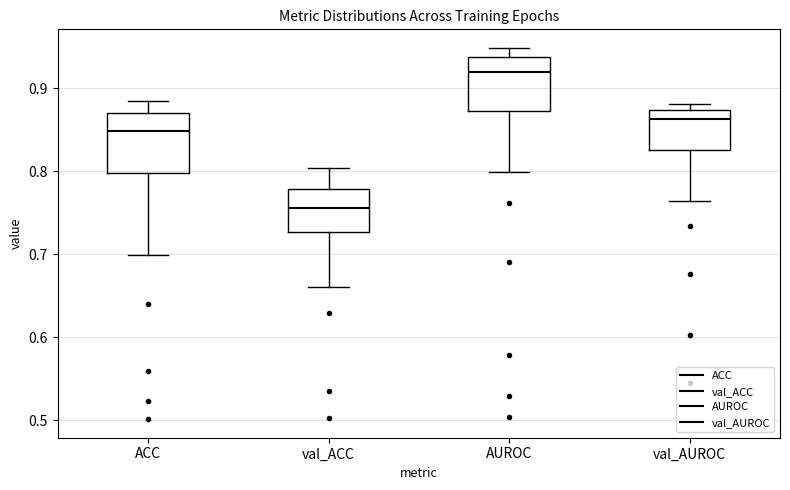

Where does the lower whisker of the box for val_AUROC end on the y-axis? The values are not printed on the chart, so give them approximately, as read against the axis.

0.76